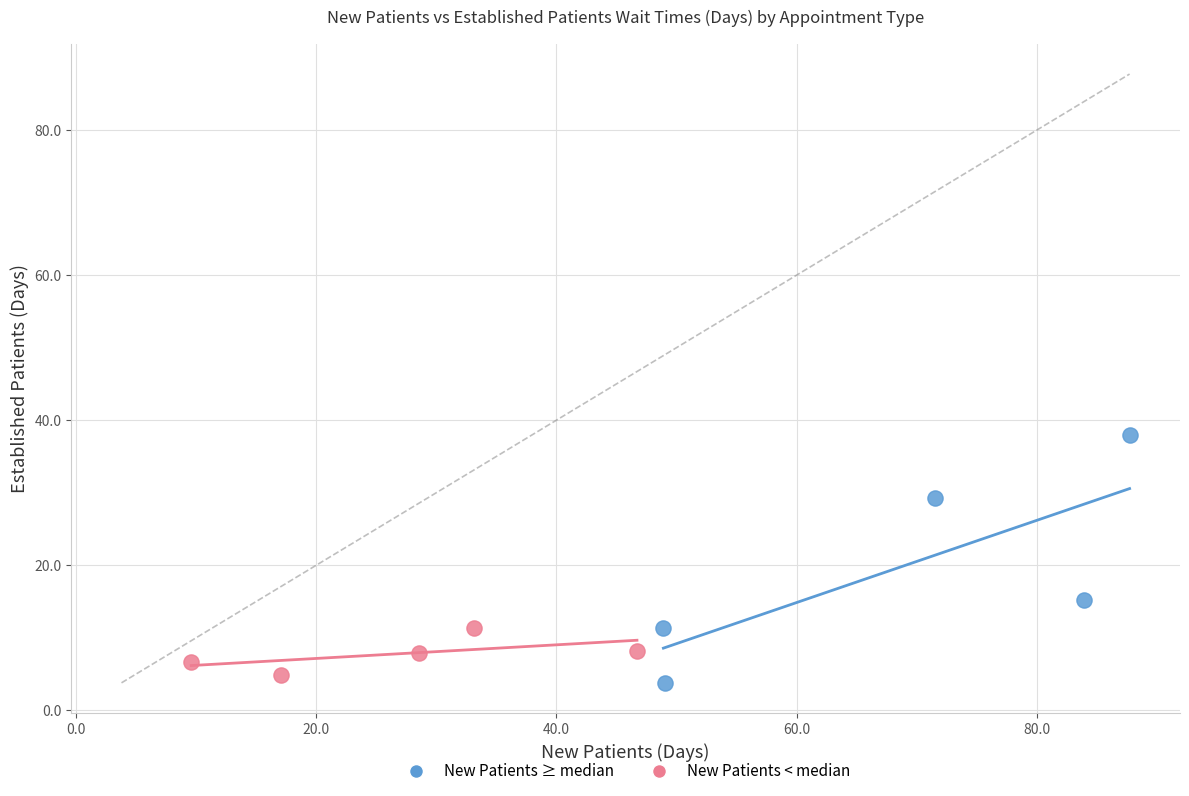

Which series has the largest Y range (max minus min)?

New Patients ≥ median